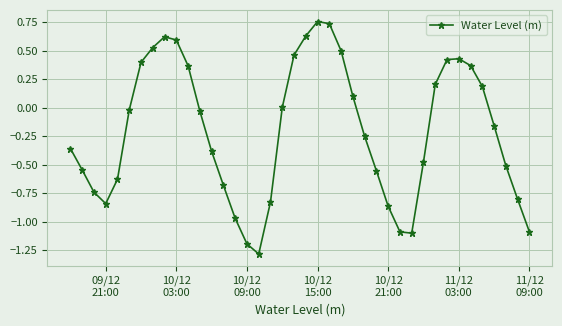

What is the value of the 32nd point from the left?

0.2